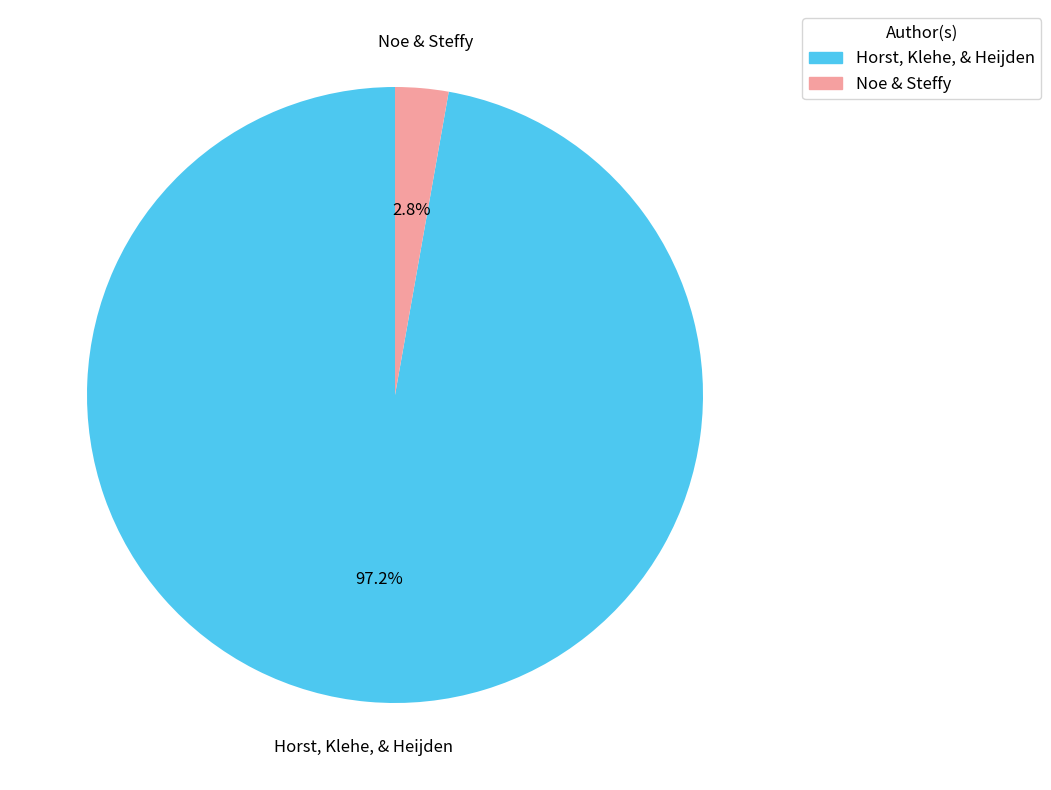

Rank the categories by value from highest to lowest.

Horst, Klehe, & Heijden, Noe & Steffy